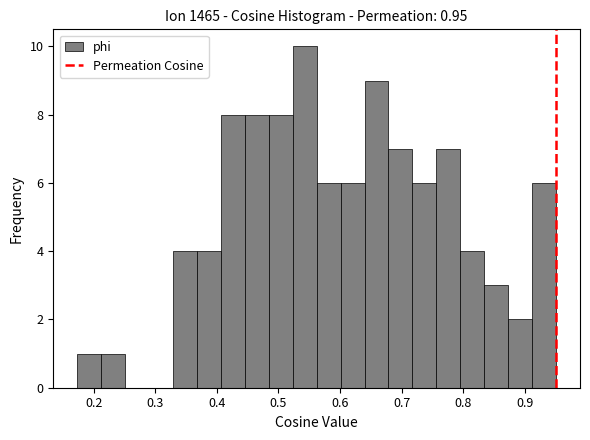

Read against the x-axis, roughly where is the centre of the tallest bar?

0.54